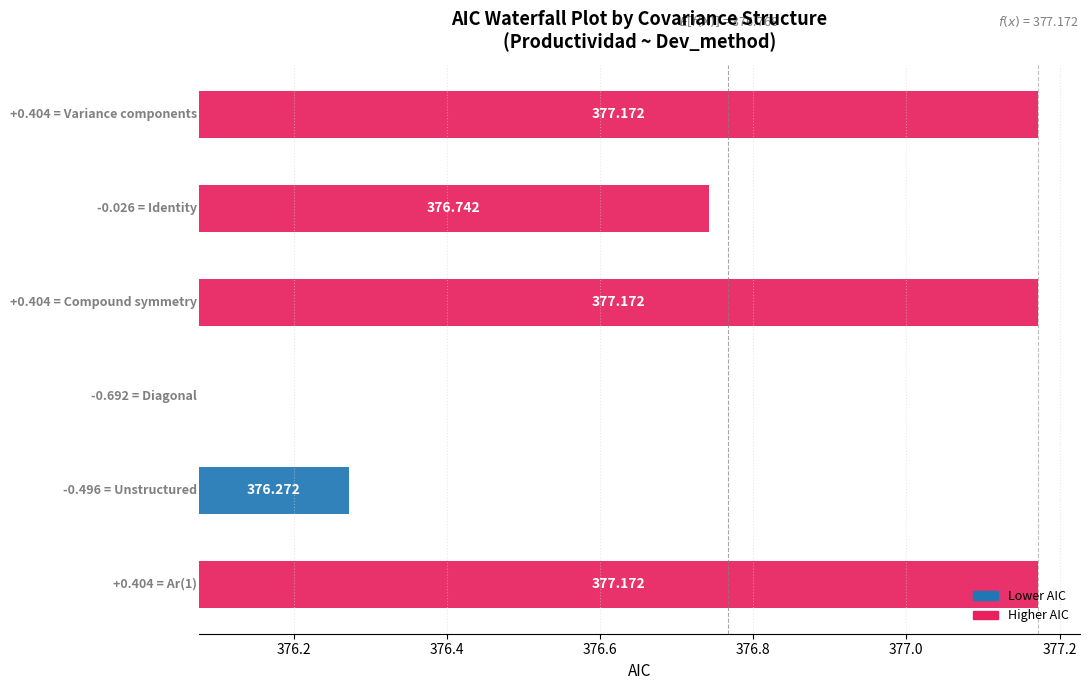

Rank the categories by value from highest to lowest.

Variance components, Compound symmetry, Ar(1), Identity, Unstructured, Diagonal